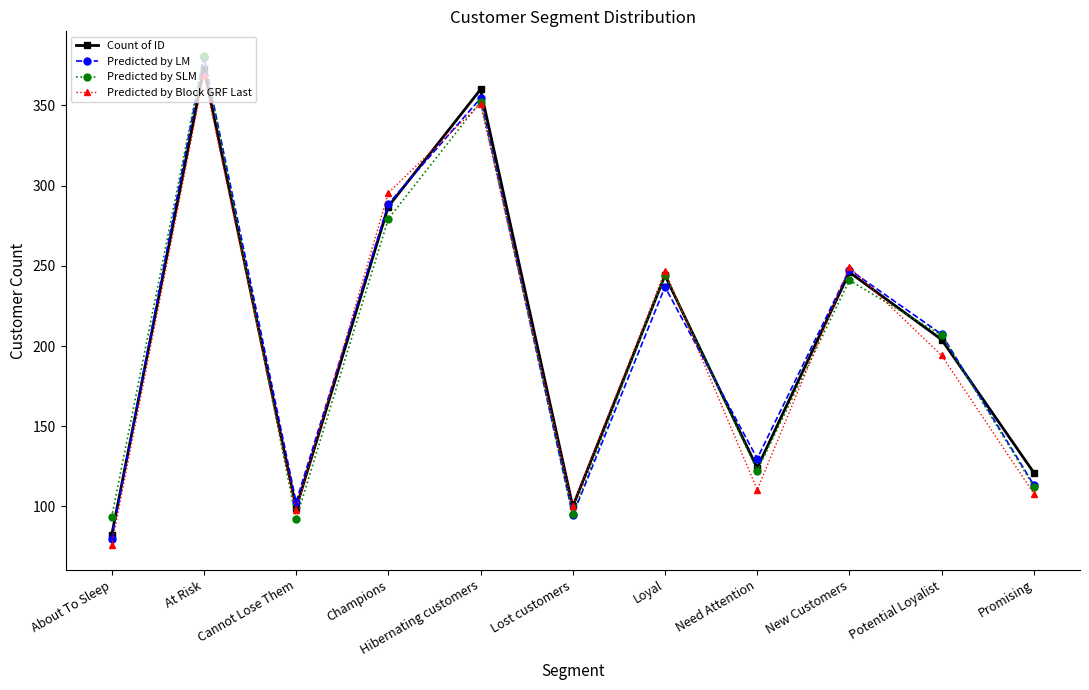

What is the total value across all series at Need Attention?

486.6